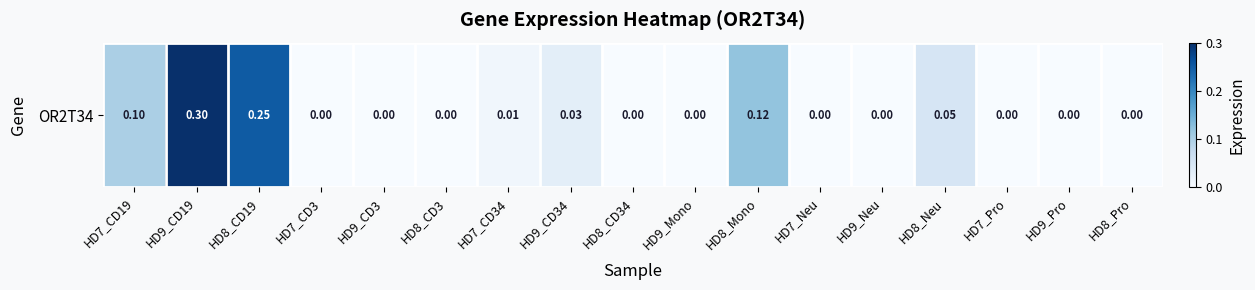

Count the number of values greater than 0.

7